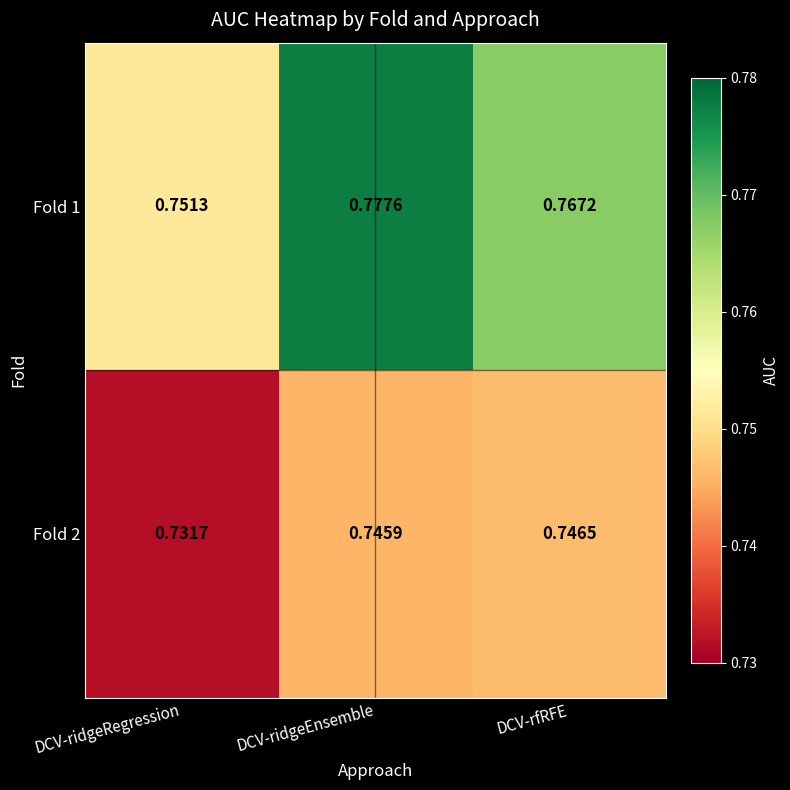

Where is Fold 2 nearest to the value 0?

DCV-ridgeRegression